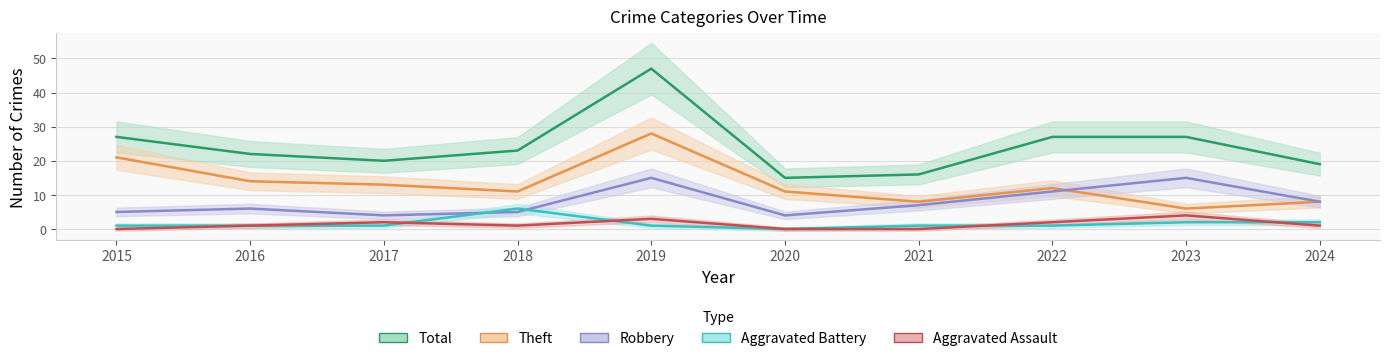

How many series are shown in this chart?

5